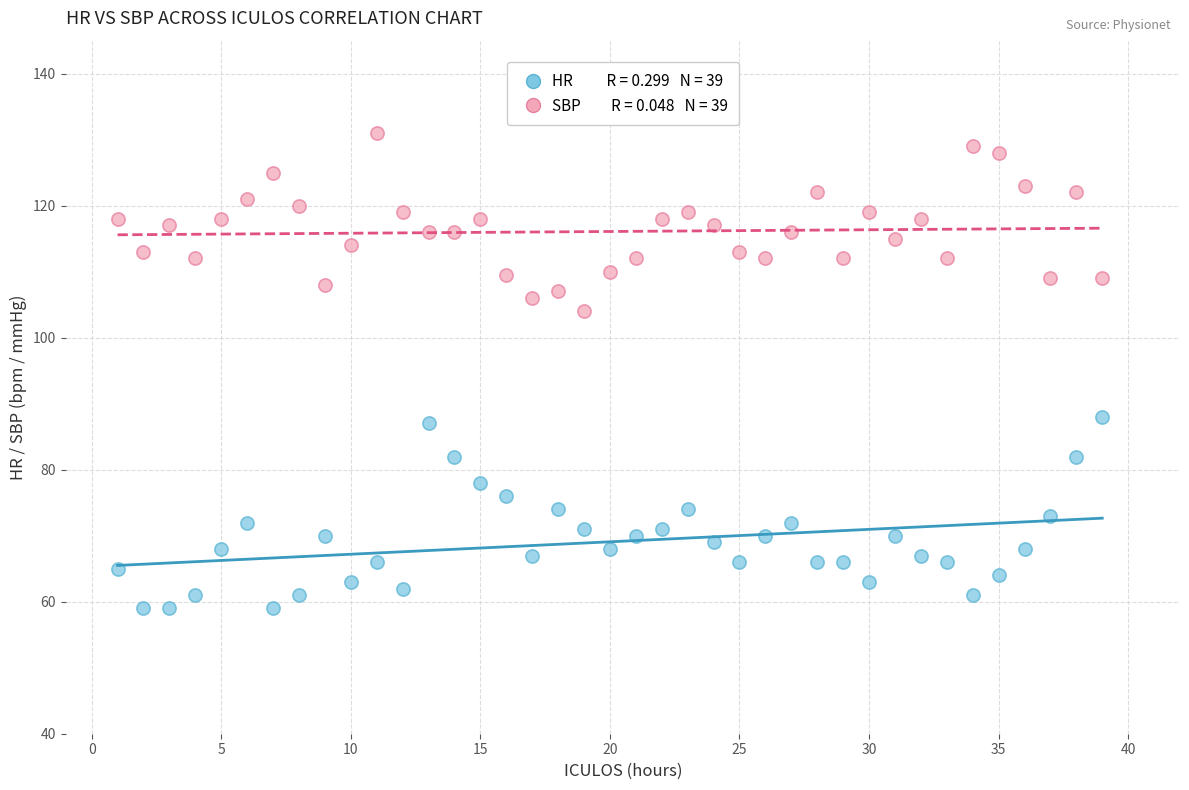

Across all data points, what is the range of Y values (max minus min)?

72.0